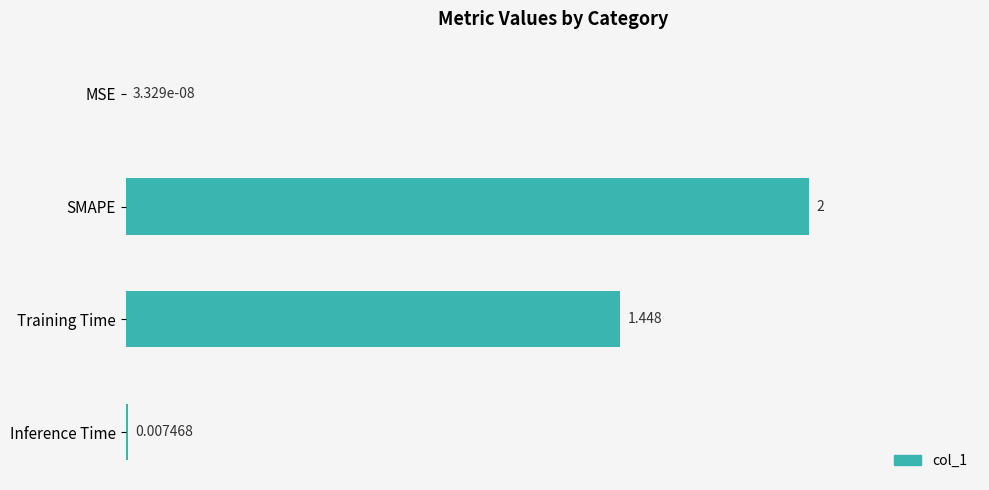

At which label is the value closest to 1?

Training Time